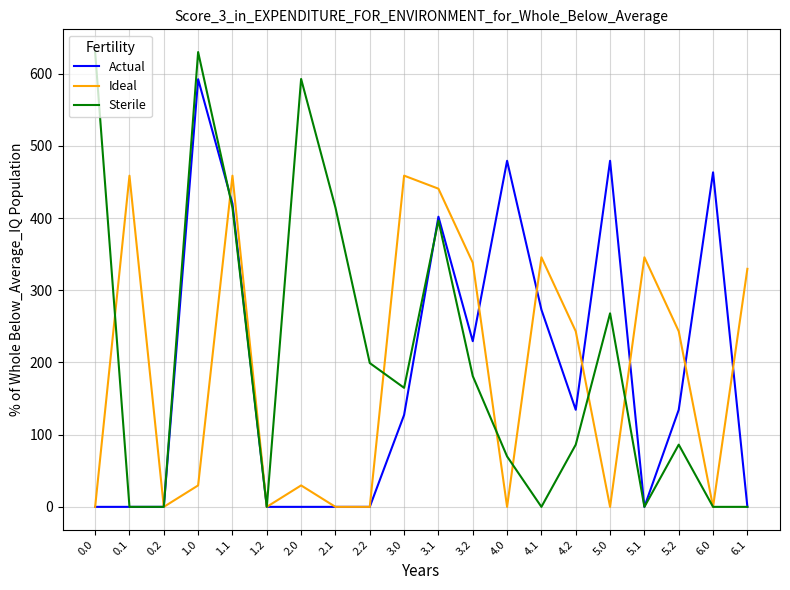

Does the chart display data point markers on the line(s)?

No